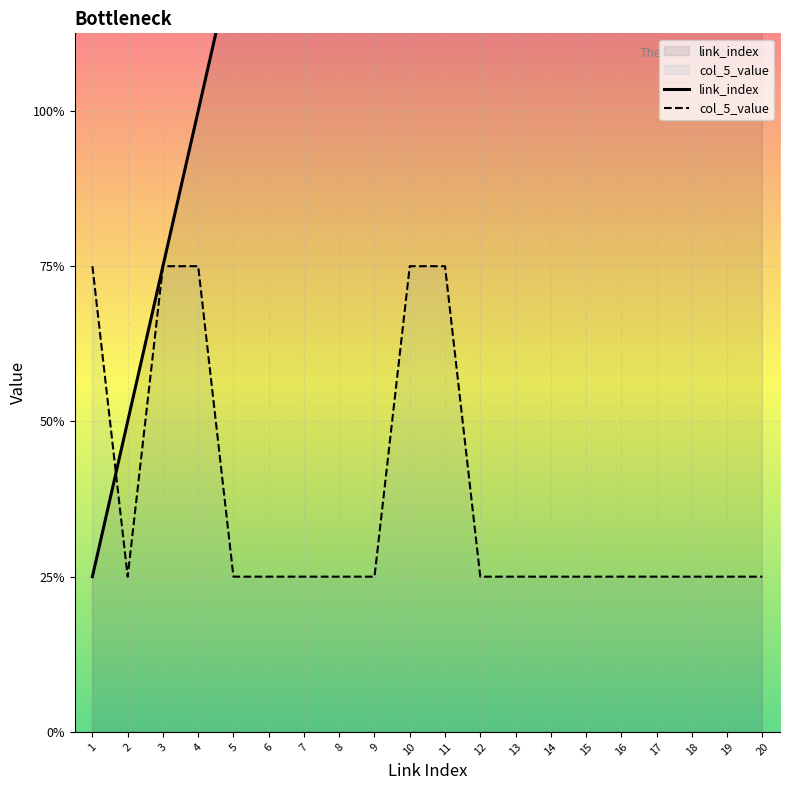

What is the difference between the maximum and minimum values in the col_5_value series?

2